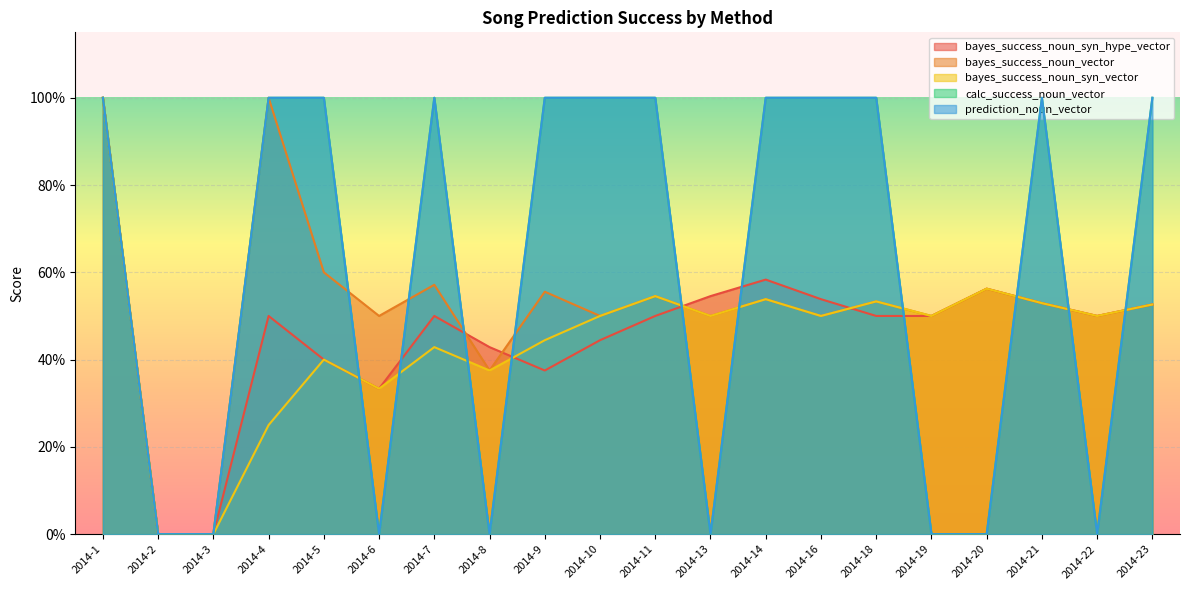

The bayes_success_noun_syn_vector series shows 1.4 at 2014-1. True or false?

False